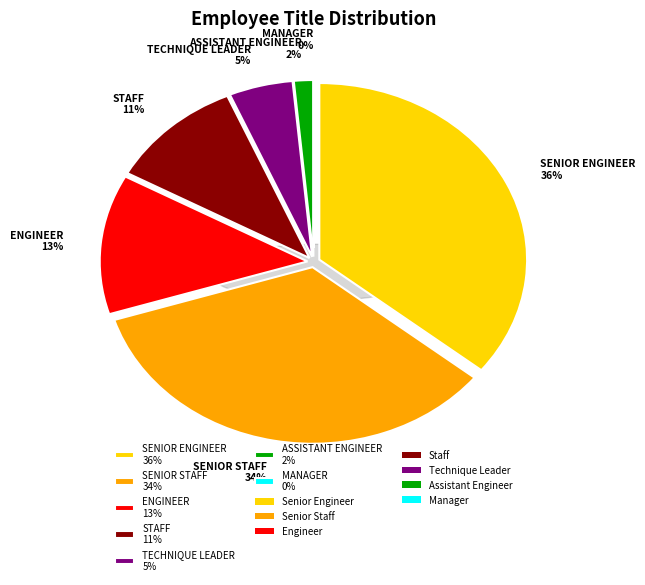

To the nearest percent, what is the difference between the largest and smallest slice percentages?

36%